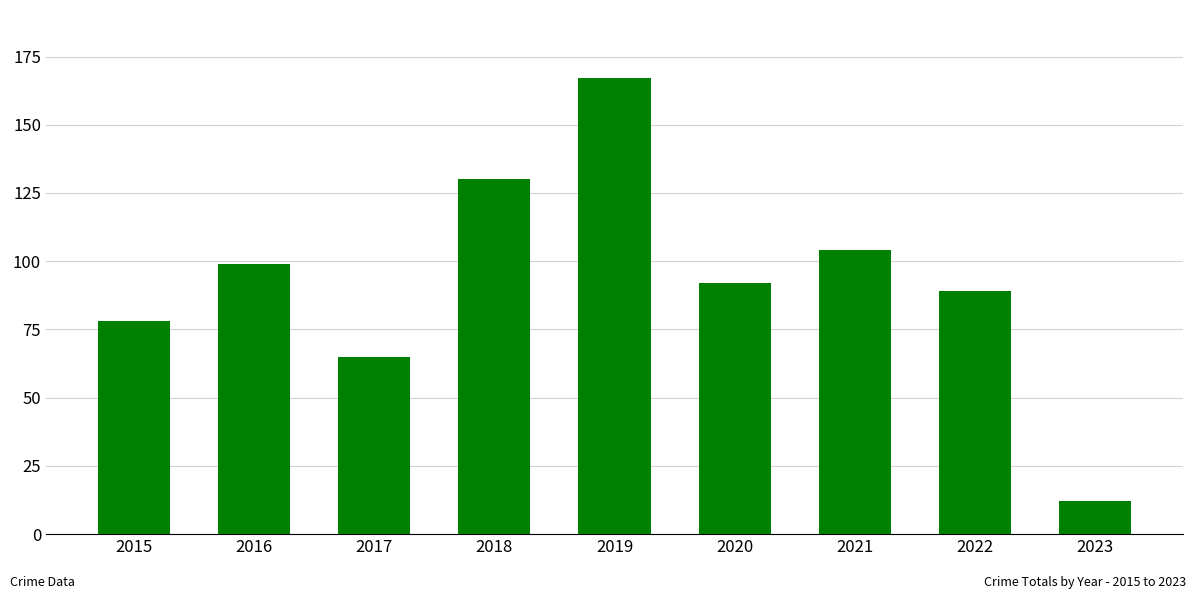

Reading left to right, what are all the values shown in this chart?

2015=78	2016=99	2017=65	2018=130	2019=167	2020=92	2021=104	2022=89	2023=12